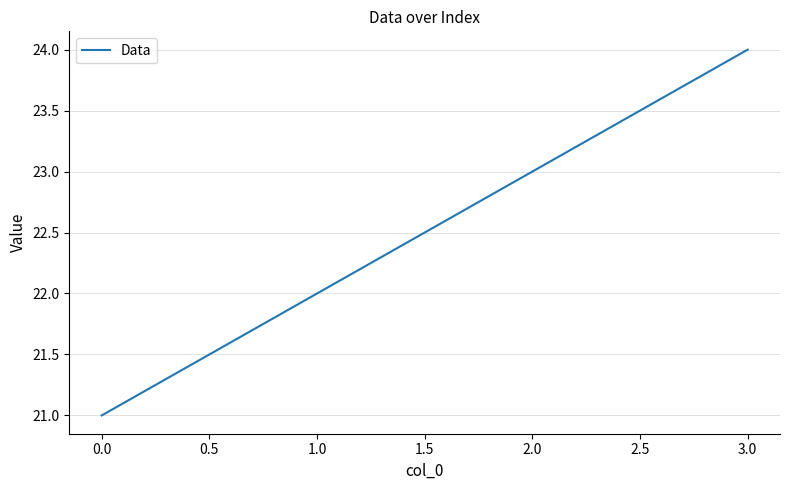

Reading left to right, transcribe all the data shown in this chart.

21	22	23	24